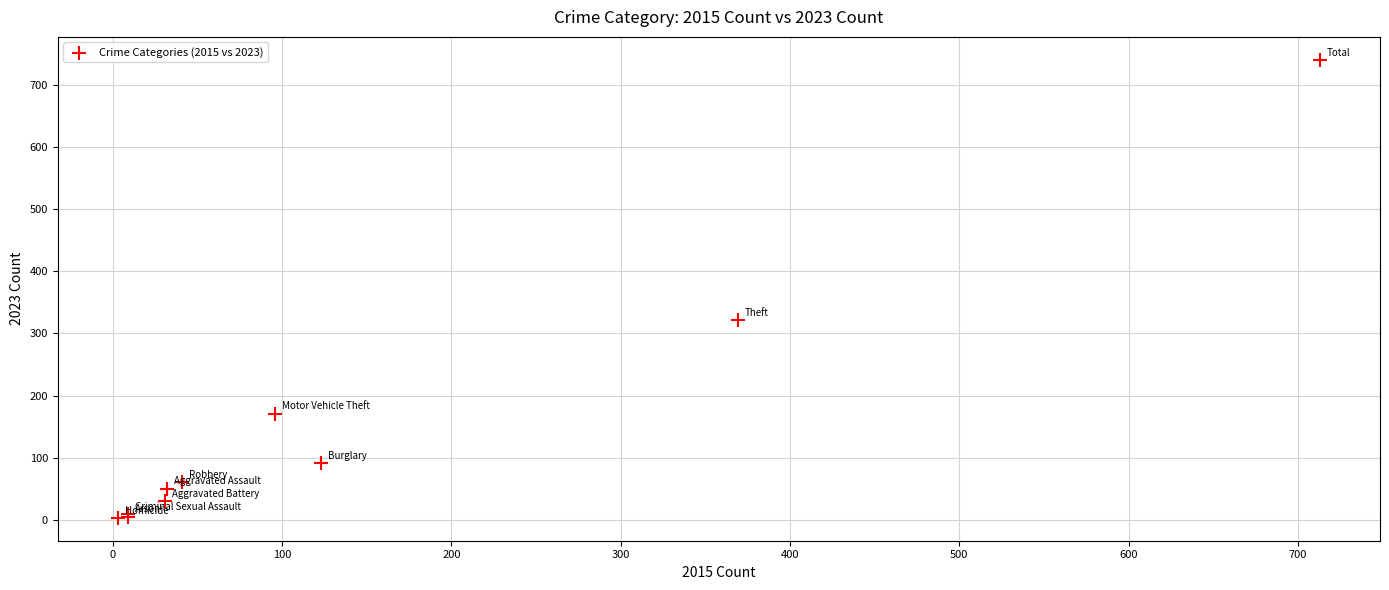

What Y value in the scatter plot is closest to 372?

321